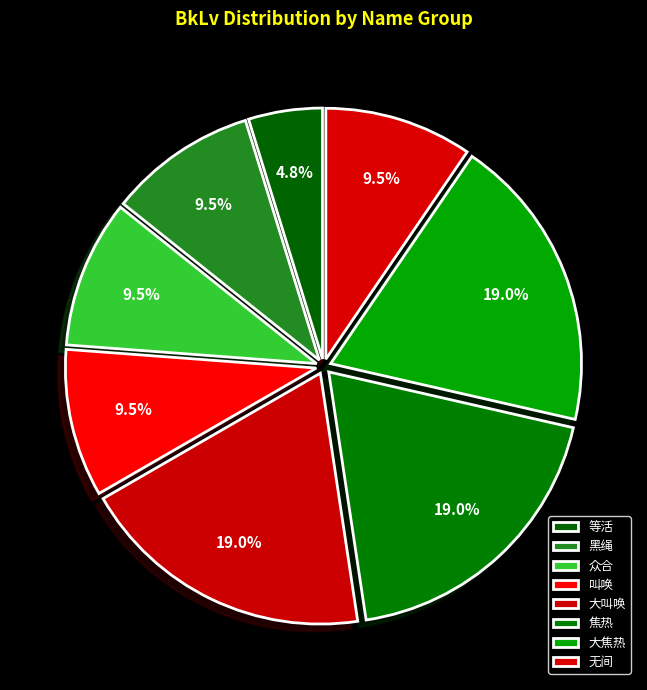

To the nearest percent, what is the average slice percentage?

12%